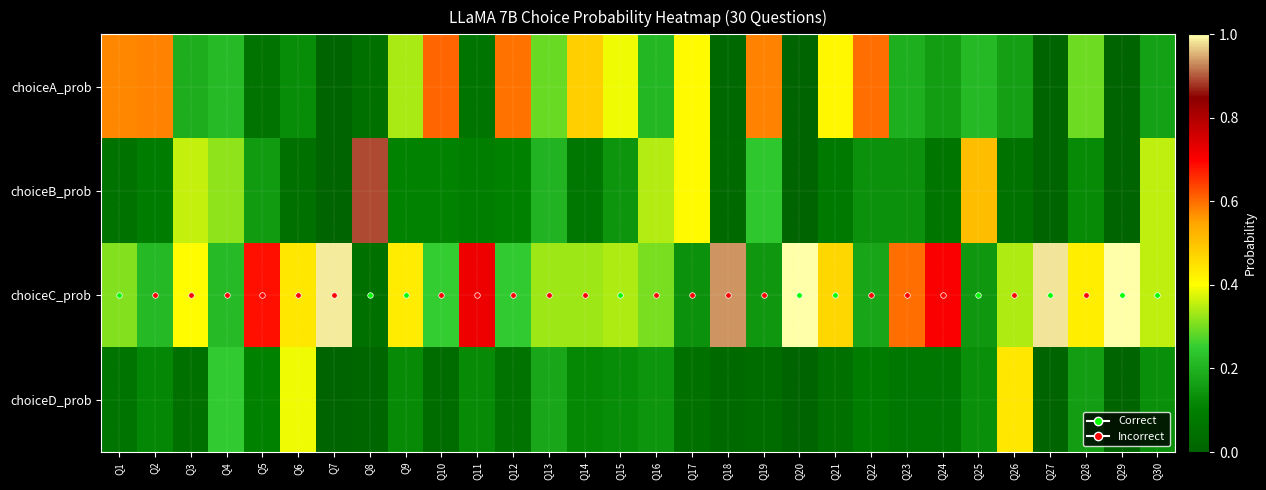

Which series has the widest spread of values?

choiceC_prob